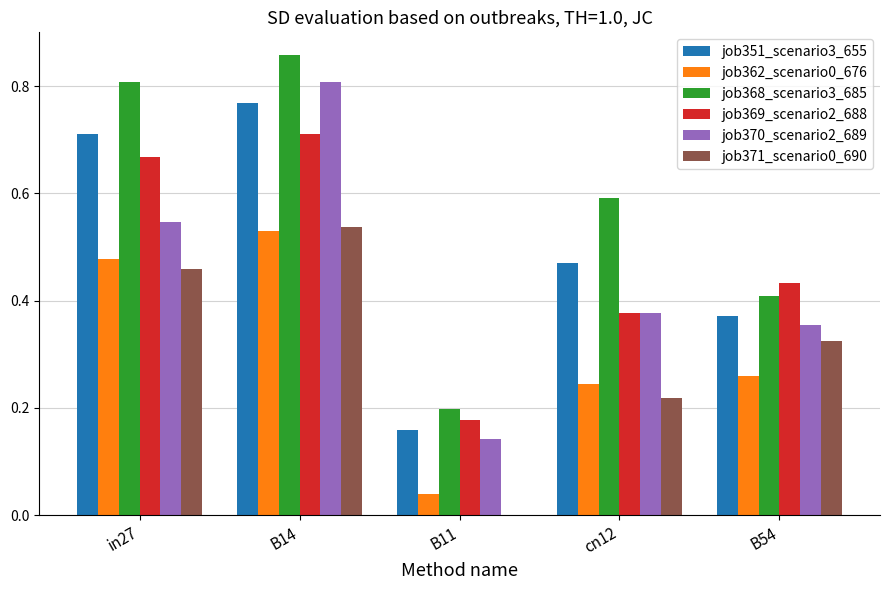

Which series changed the most between in27 and B11?

job368_scenario3_685